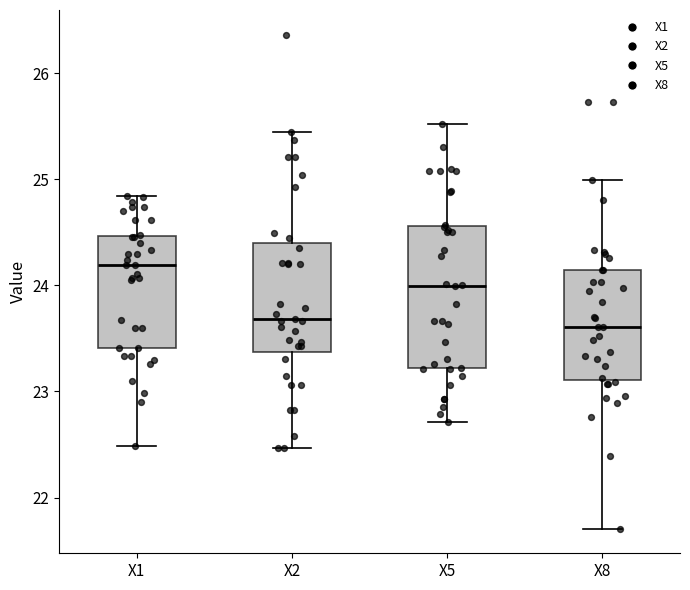

Reading left to right, read every box against the y-axis: the position of its median line, the range the box covers, and the ends of its whiskers. The values are not printed on the chart, so give them approximately, as read against the axis.

X1: median 24.2, box 23.4 to 24.5, whiskers 22.5 to 24.8
X2: median 23.7, box 23.4 to 24.4, whiskers 22.5 to 25.4
X5: median 24.0, box 23.2 to 24.6, whiskers 22.7 to 25.5
X8: median 23.6, box 23.1 to 24.1, whiskers 21.7 to 25.0